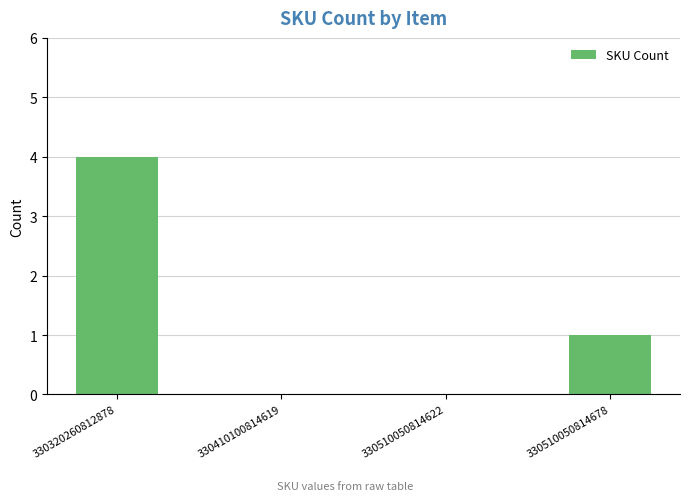

What is the sum of all values?

5